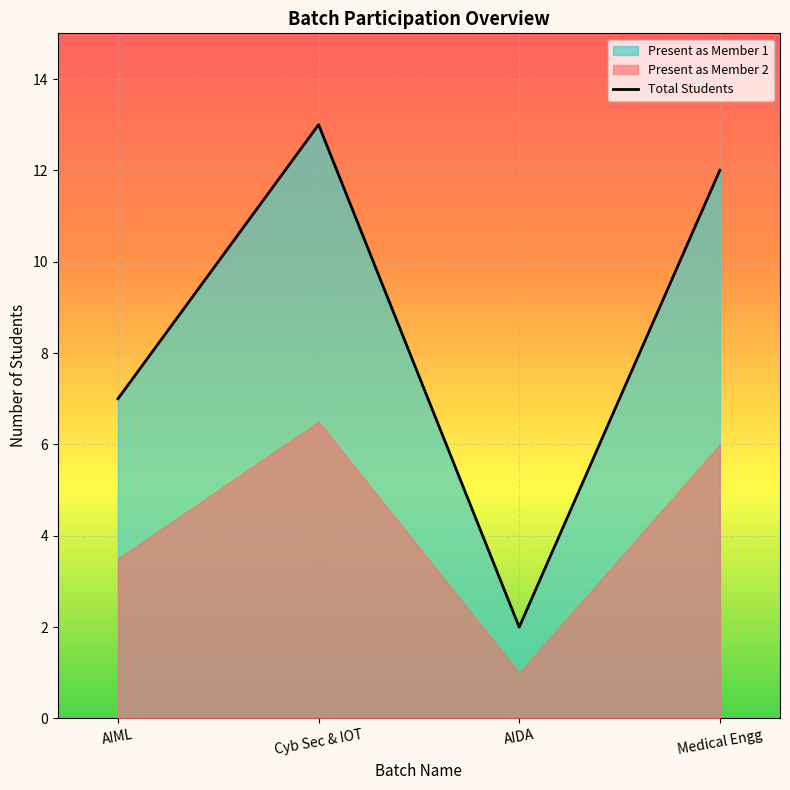

True or false: the data shows 12 at Medical Engg.

True